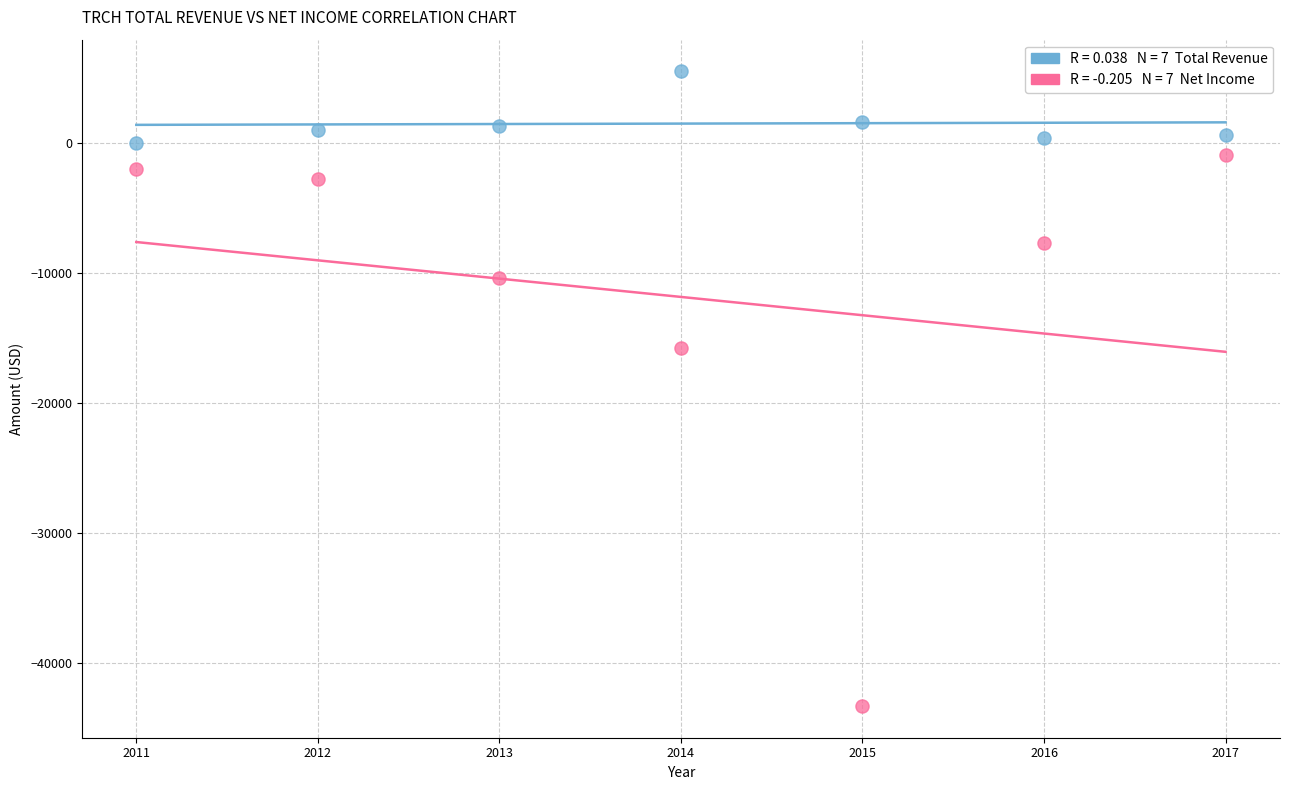

Across all data points, what is the range of Y values (max minus min)?

48800